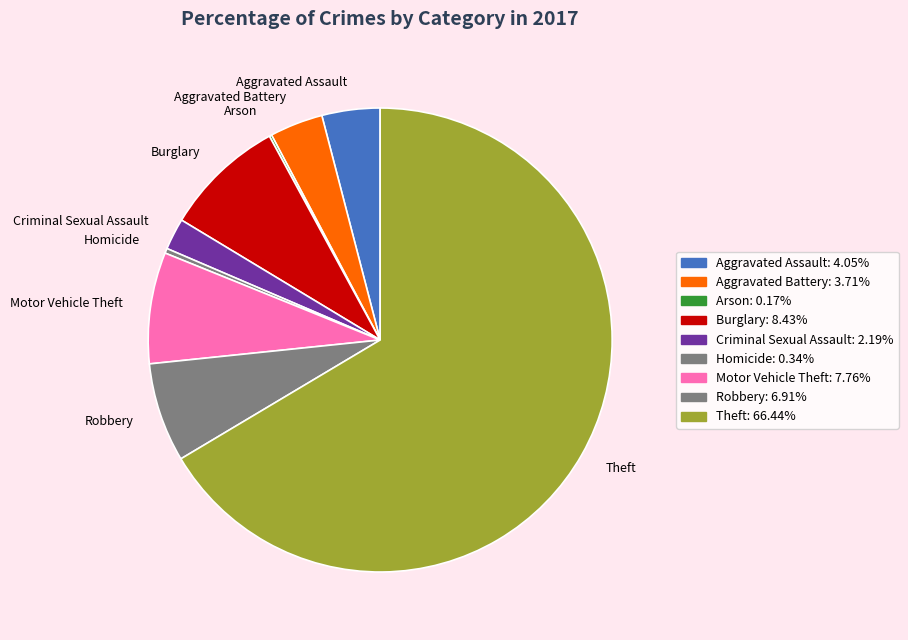

Between Aggravated Battery and Homicide, which is larger?

Aggravated Battery